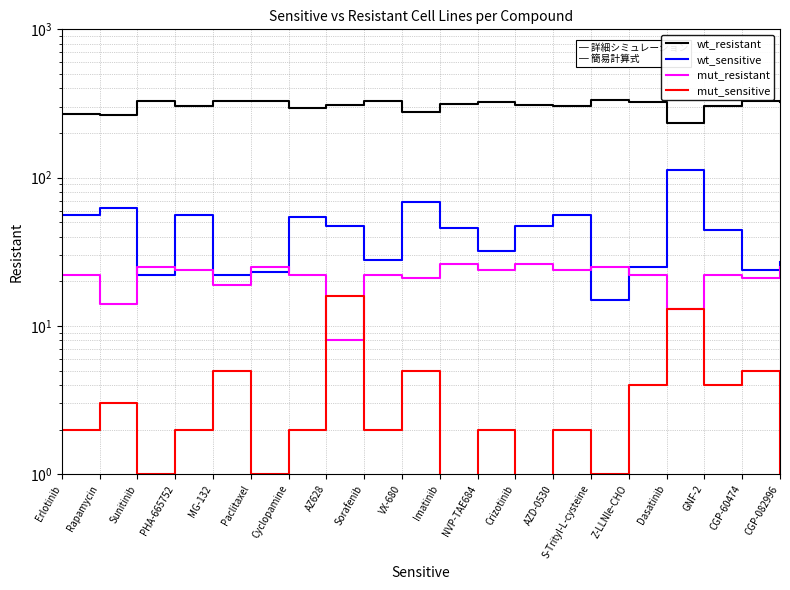

At which category does the chart reach its minimum across all series?

Imatinib